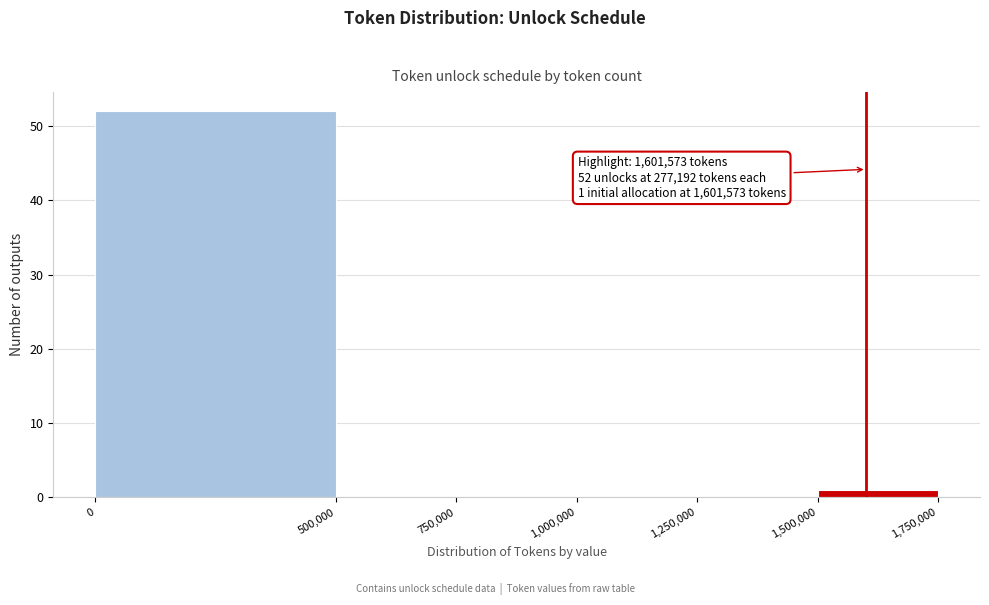

Which range on the x-axis has the tallest bar?

0 to 500,000